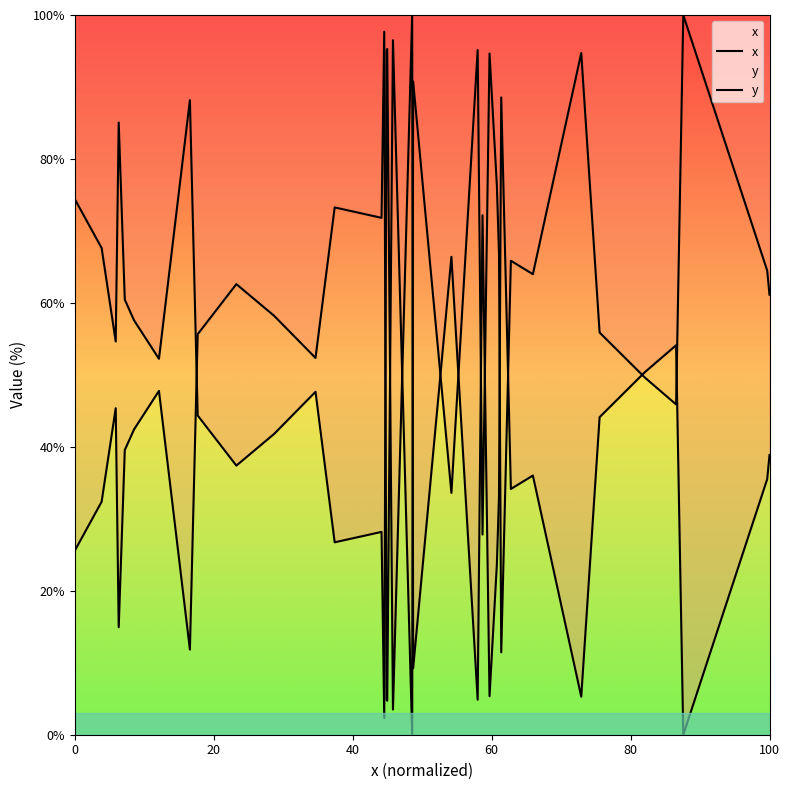

What is the average value of the x series?

45.8